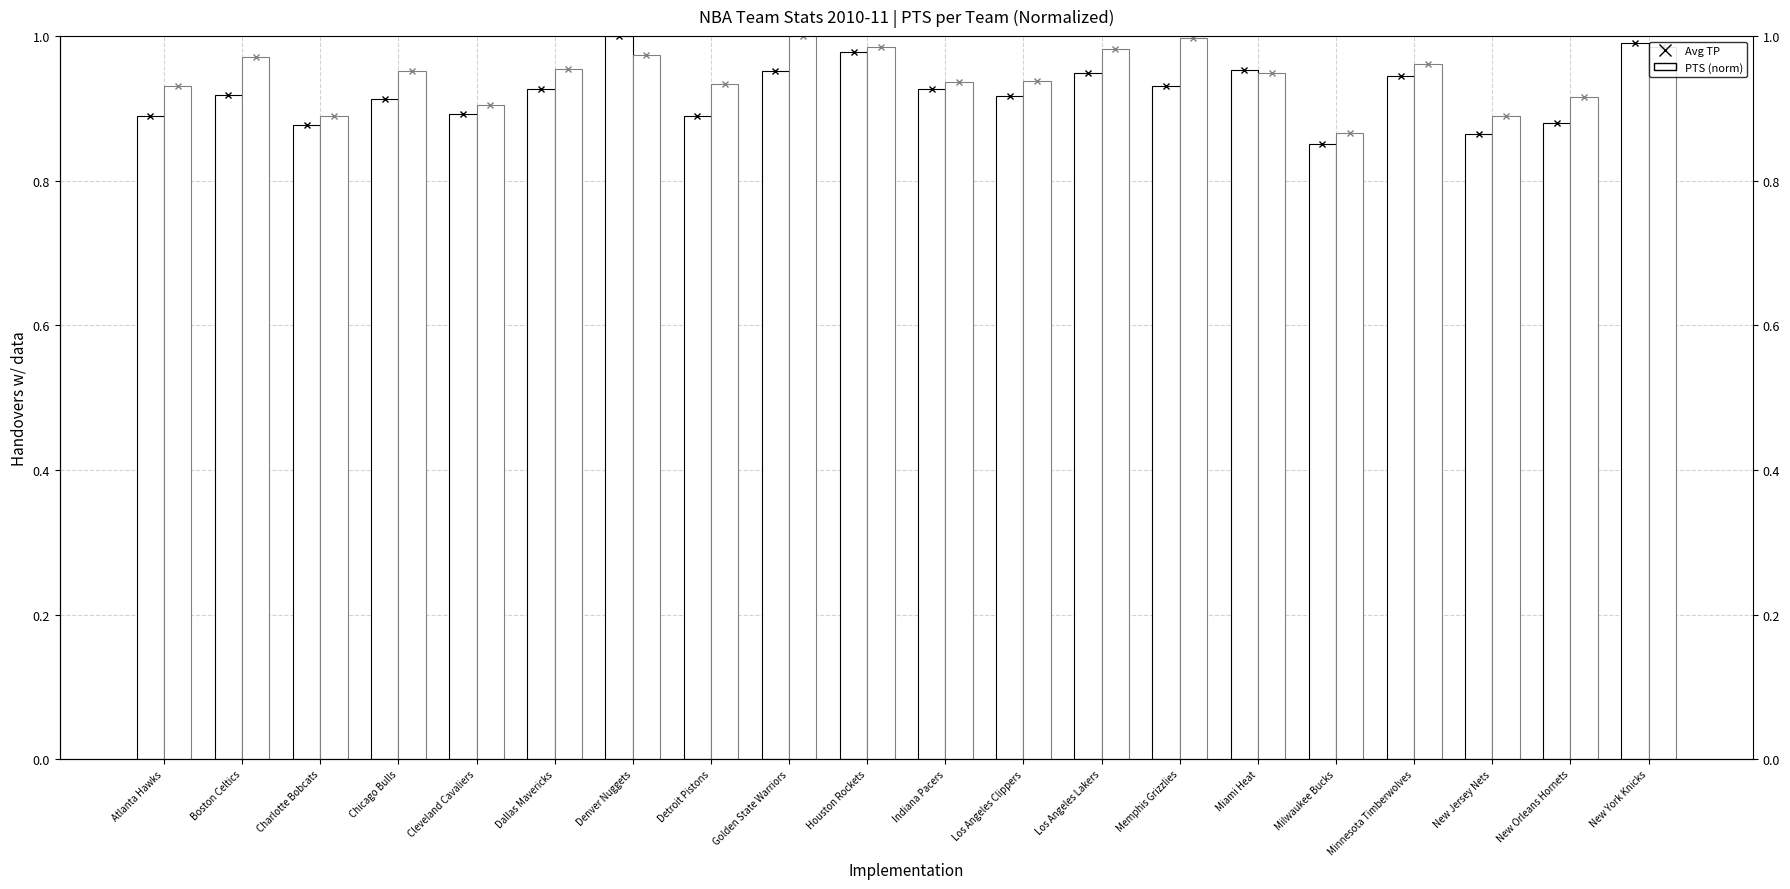

What is the label of the 3rd bar from the left?

Charlotte Bobcats